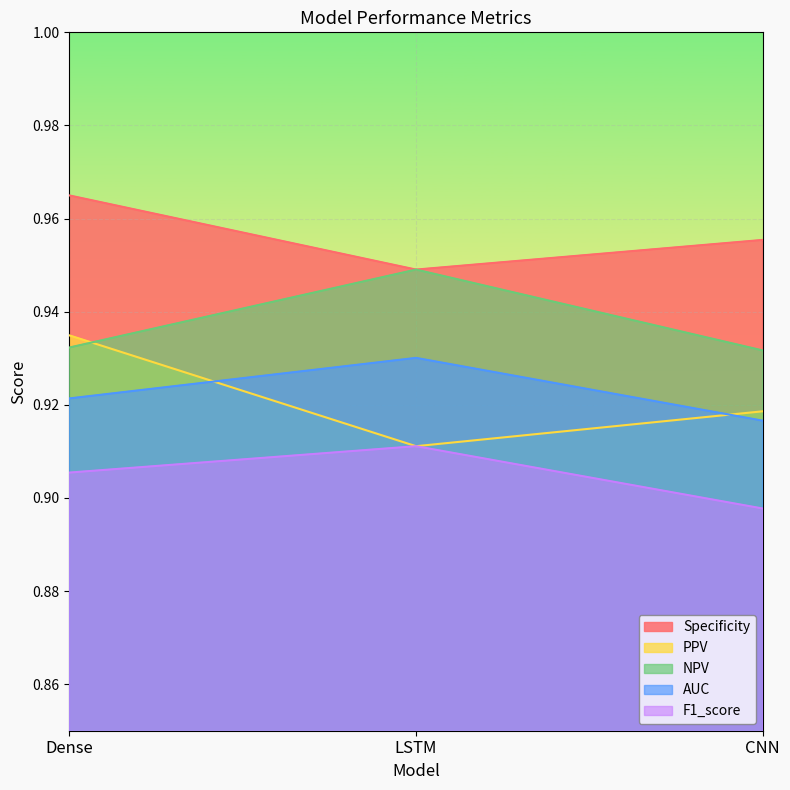

How many lines are shown in the chart?

5